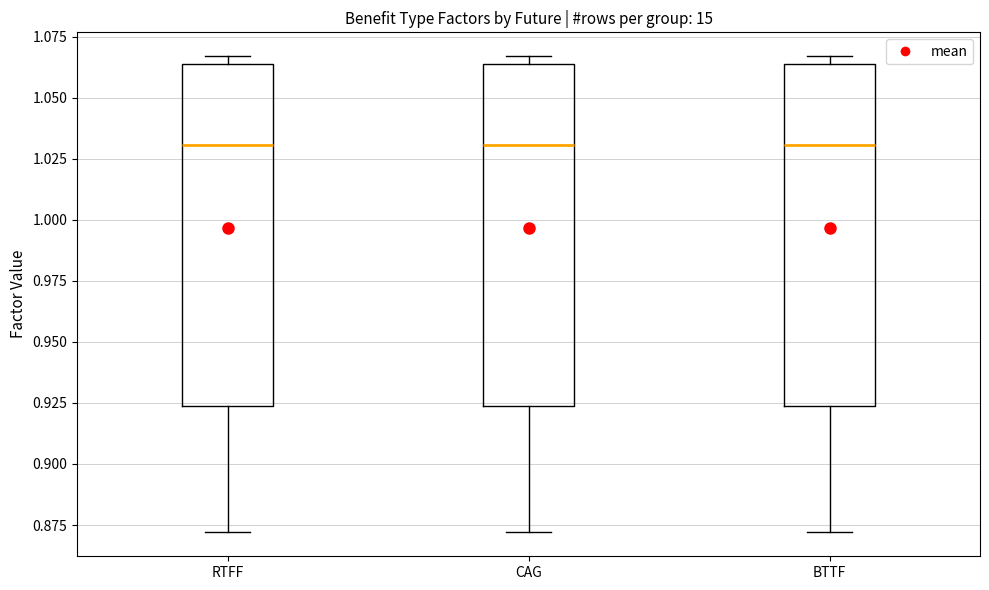

Where does the median line of the box for CAG sit on the y-axis? The values are not printed on the chart, so give them approximately, as read against the axis.

1.030